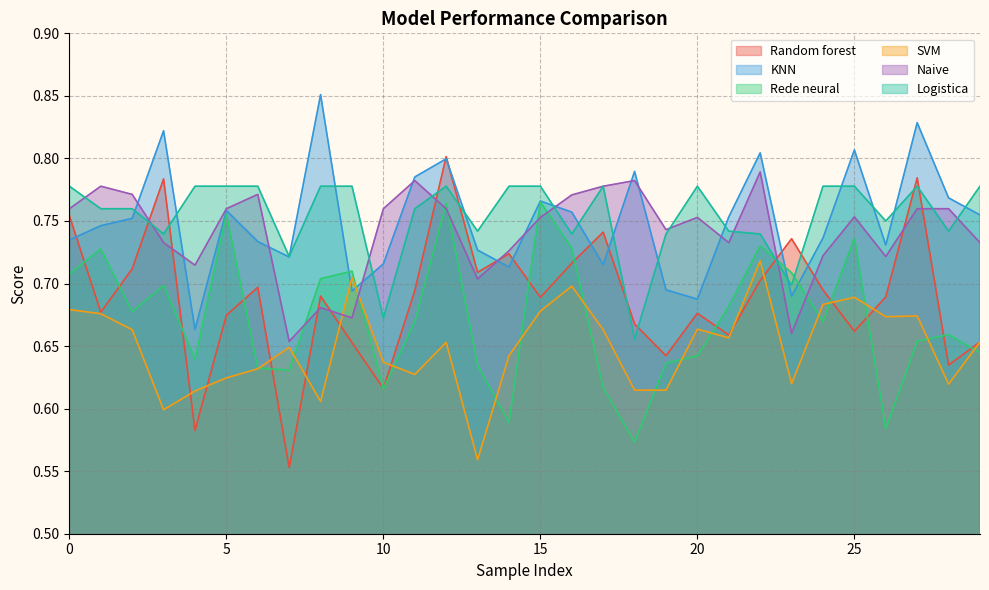

Does the chart display data point markers on the line(s)?

No